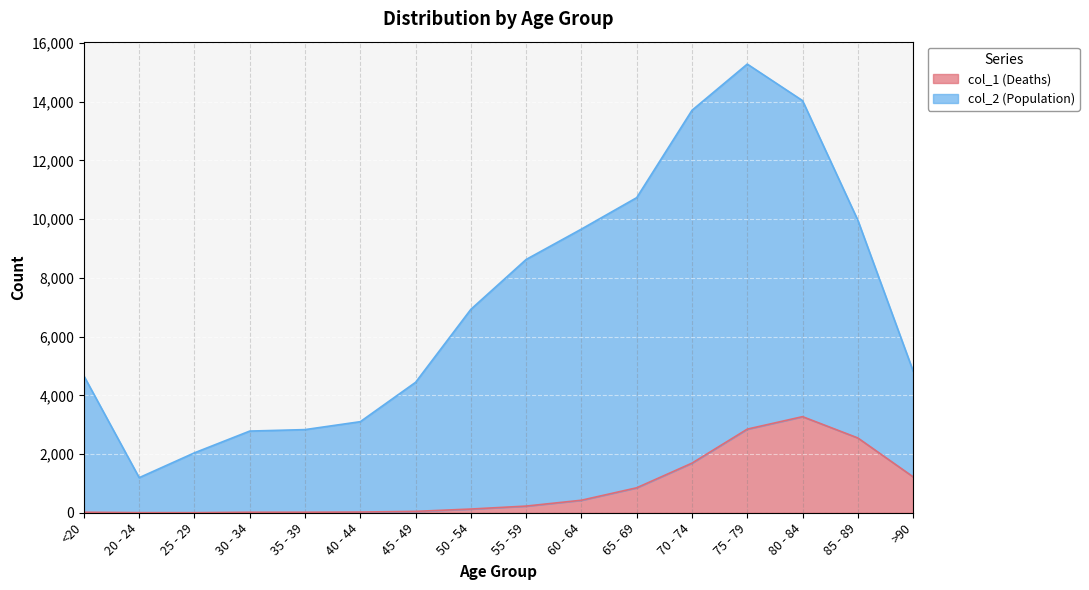

At which label does col_2 (Population) first exceed 6929?

55 - 59